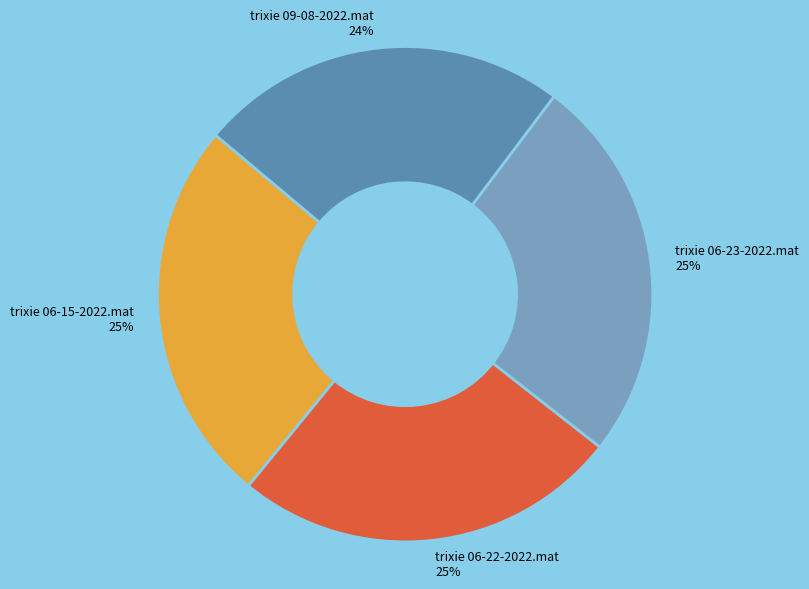

Which slice is the smallest?

trixie 09-08-2022.mat